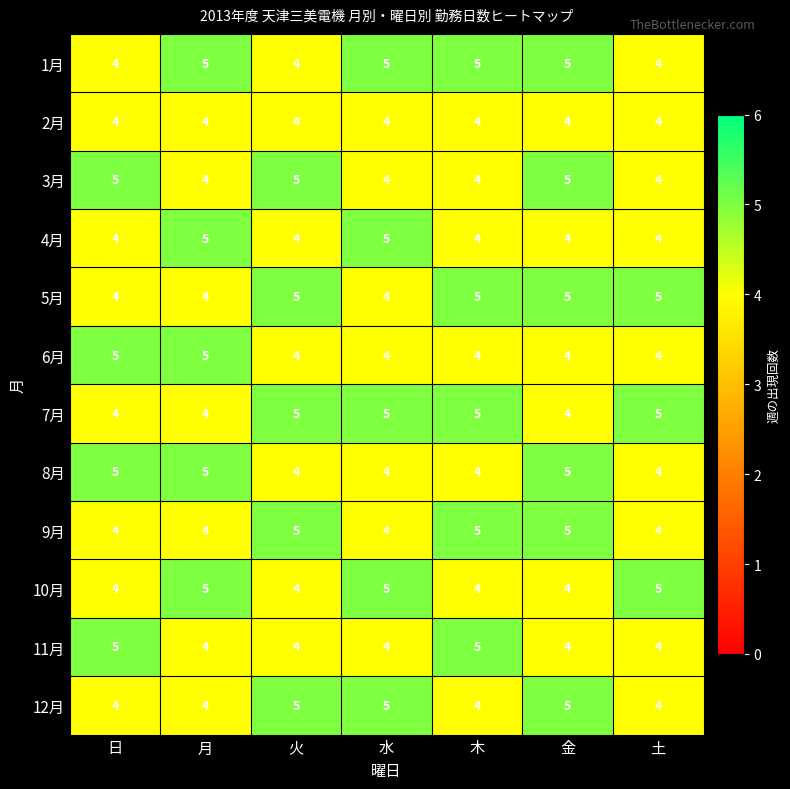

What is the minimum value shown in the chart?

4